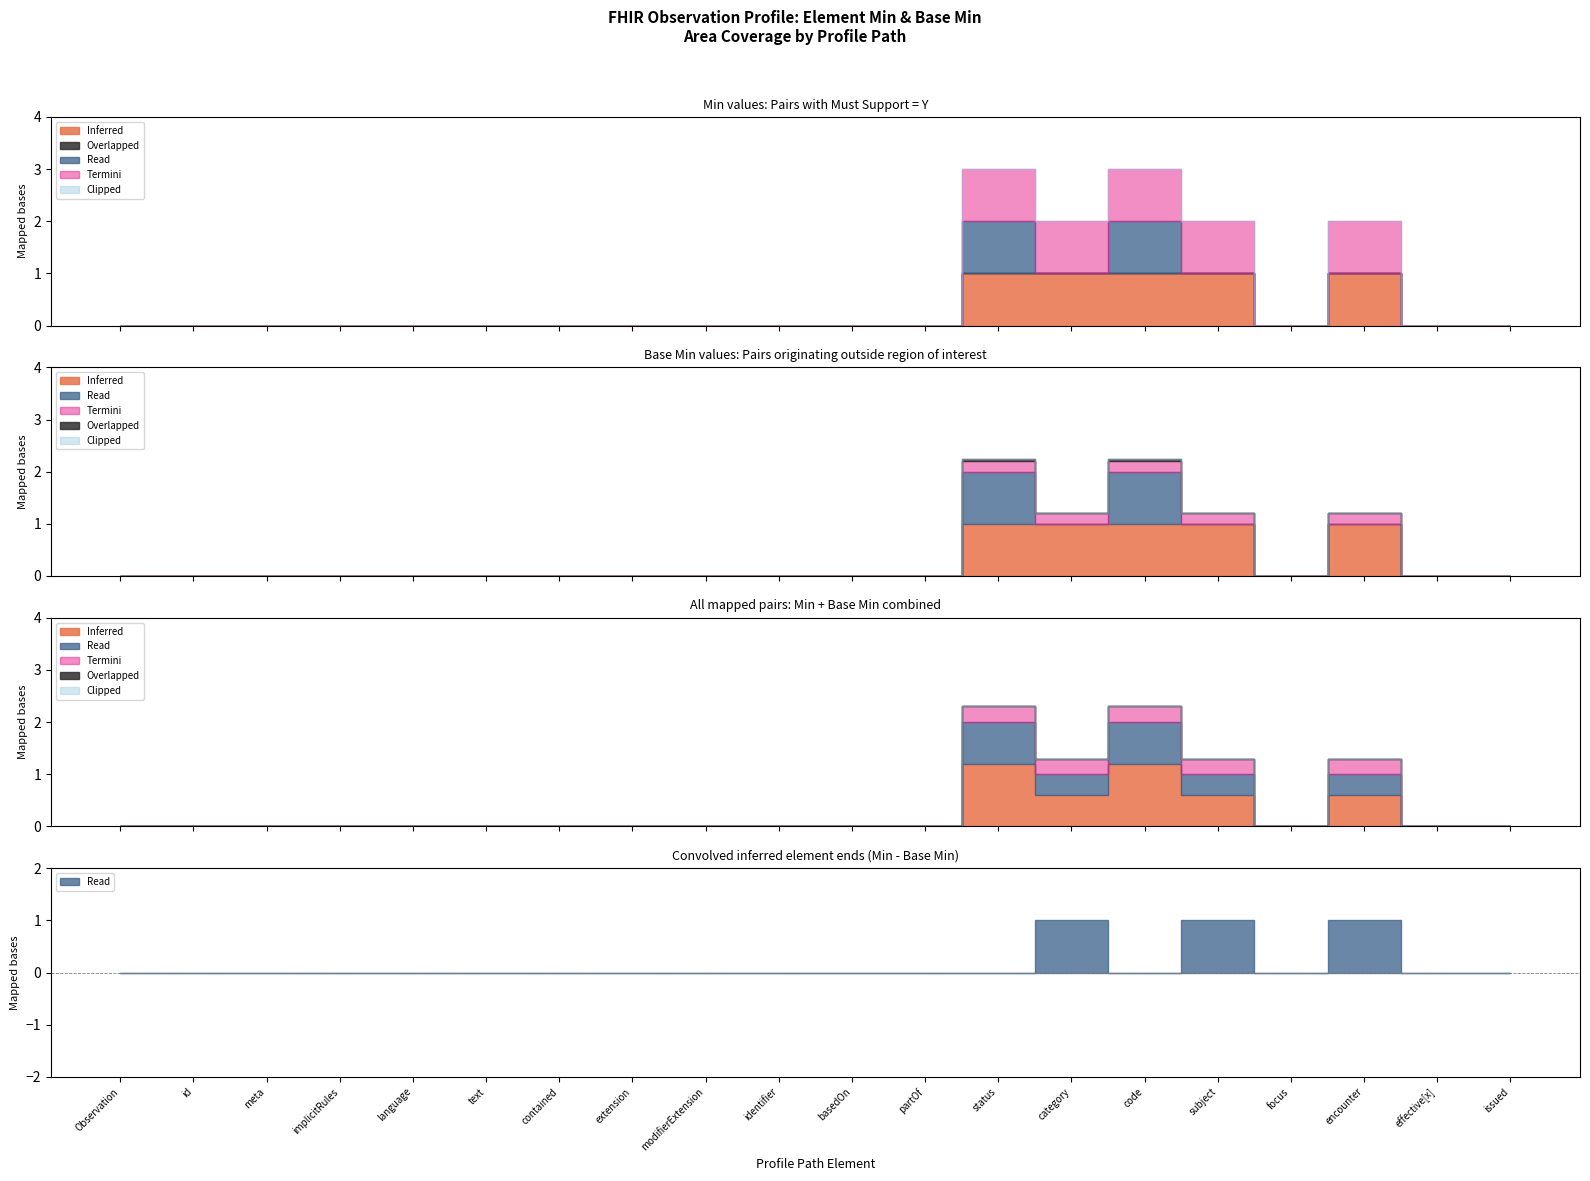

How many lines are shown in the chart?

5